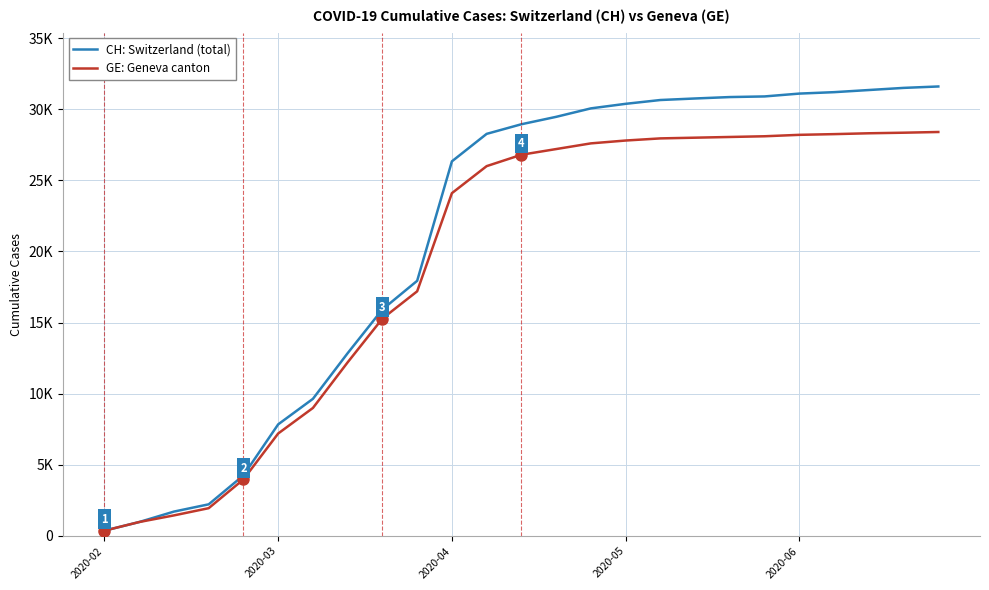

Which series has the largest total across all categories?

CH: Switzerland (total)